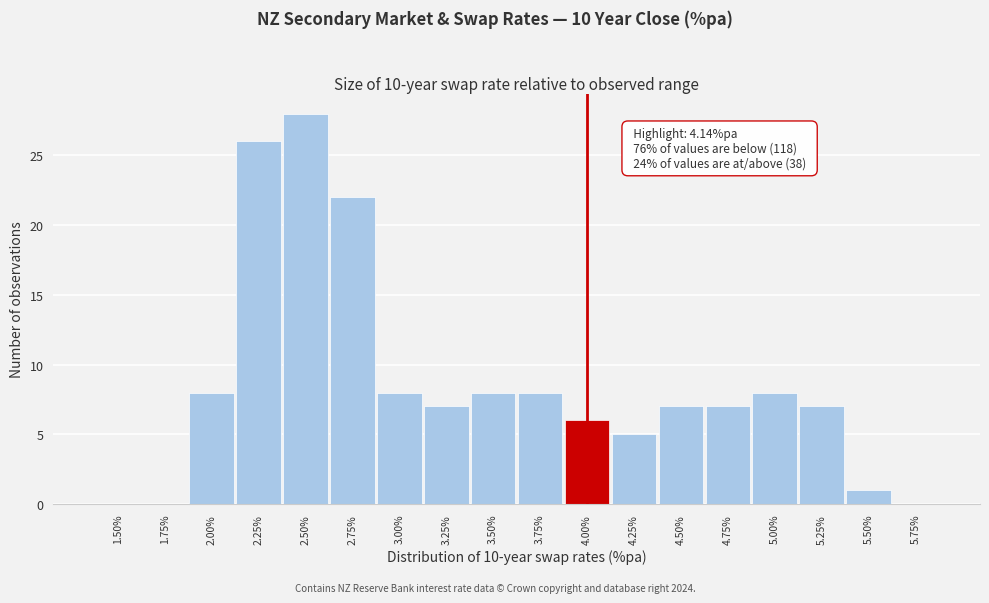

Reading left to right, transcribe all the data shown in this chart.

1.50%=0	1.75%=0	2.00%=8	2.25%=26	2.50%=28	2.75%=22	3.00%=8	3.25%=7	3.50%=8	3.75%=8	4.00%=6	4.25%=5	4.50%=7	4.75%=7	5.00%=8	5.25%=7	5.50%=1	5.75%=0